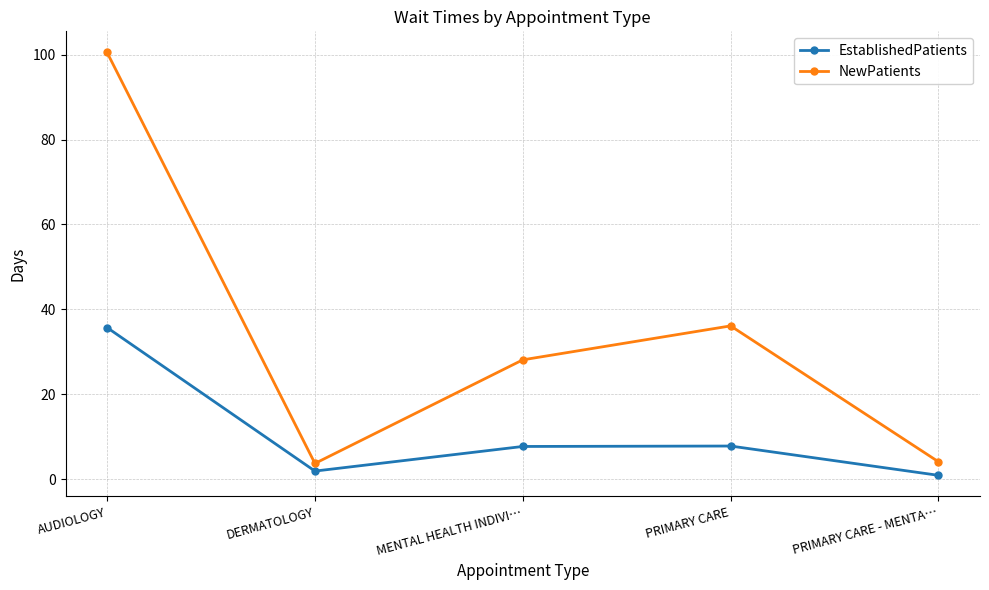

What value does the NewPatients series have at DERMATOLOGY?

3.7